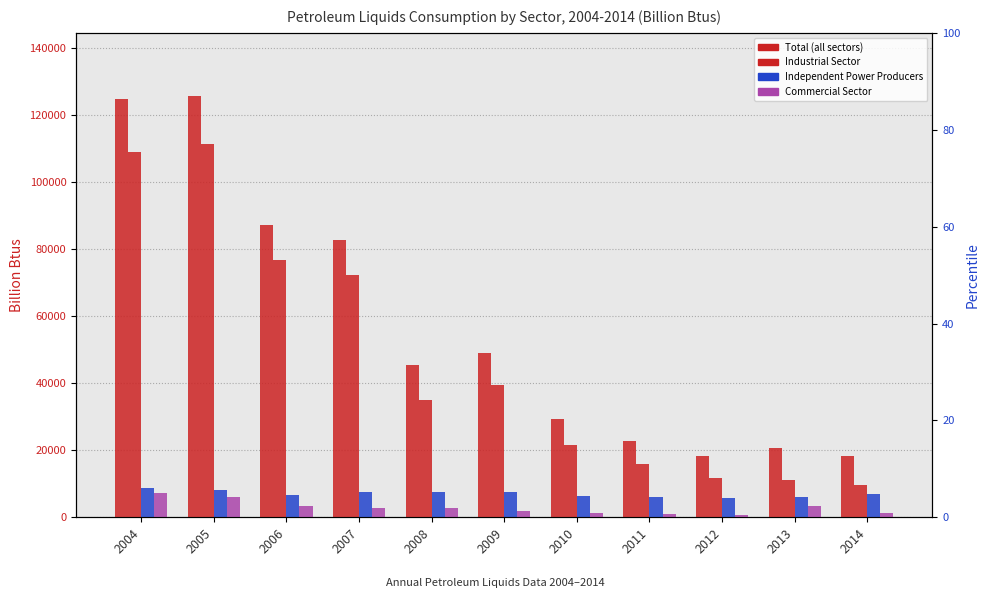

What are all the series names shown in the legend?

Total (all sectors), Industrial Sector, Independent Power Producers, Commercial Sector